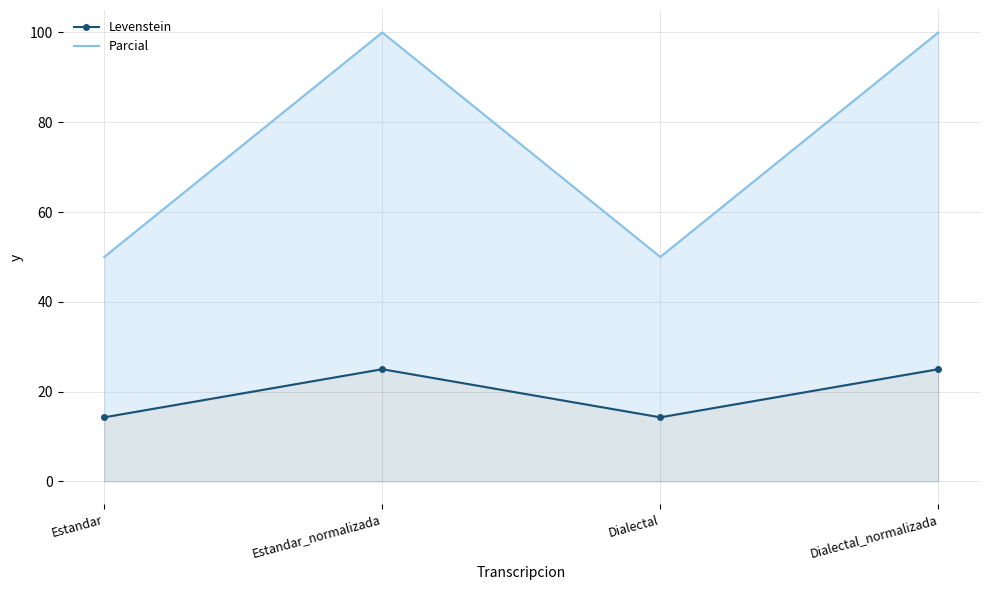

What is the difference between the maximum and minimum values in the Parcial series?

50.0